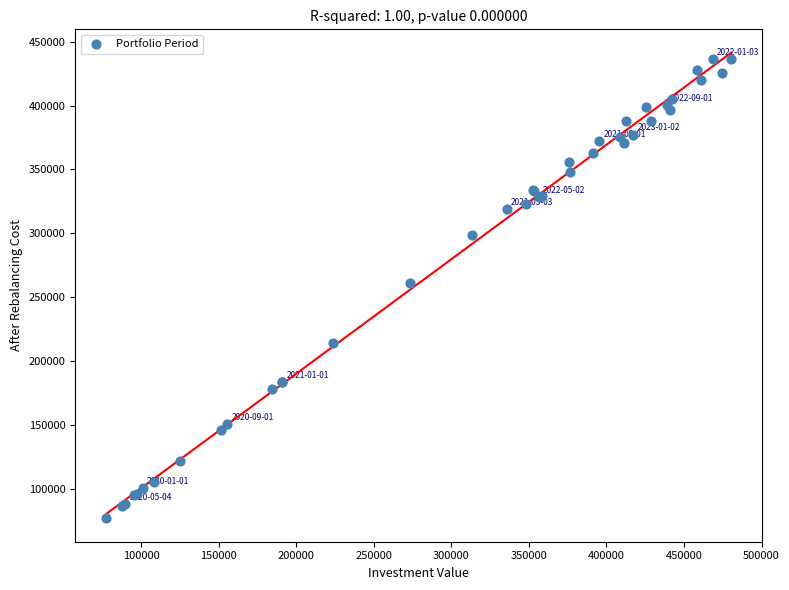

What Y value in the scatter plot is closest to 256720?

260771.9